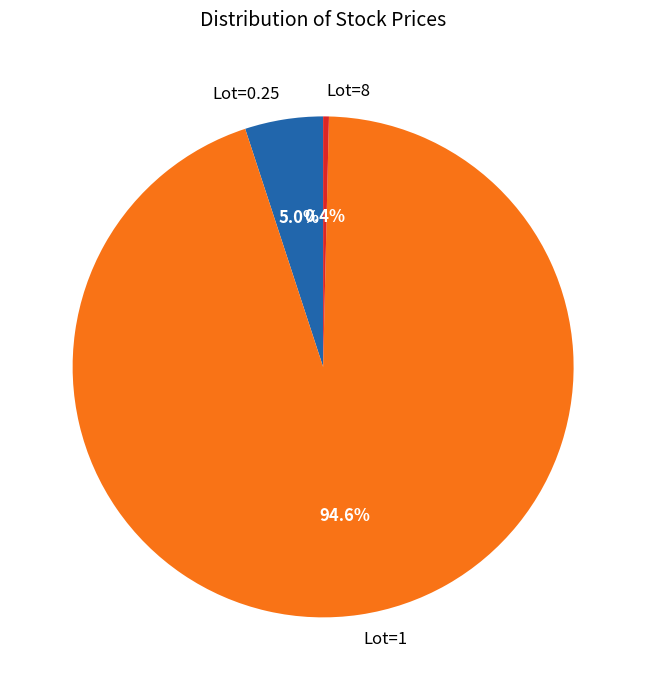

What is the smallest slice in the pie chart?

Lot=8